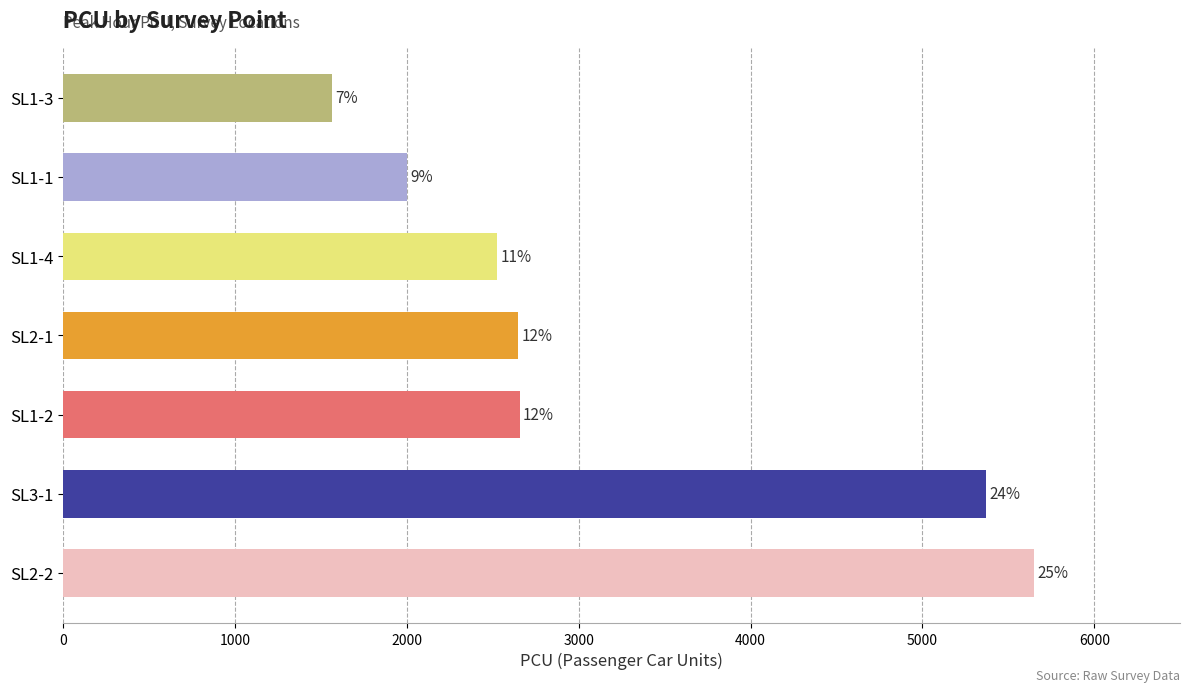

Are the bars horizontal?

Yes